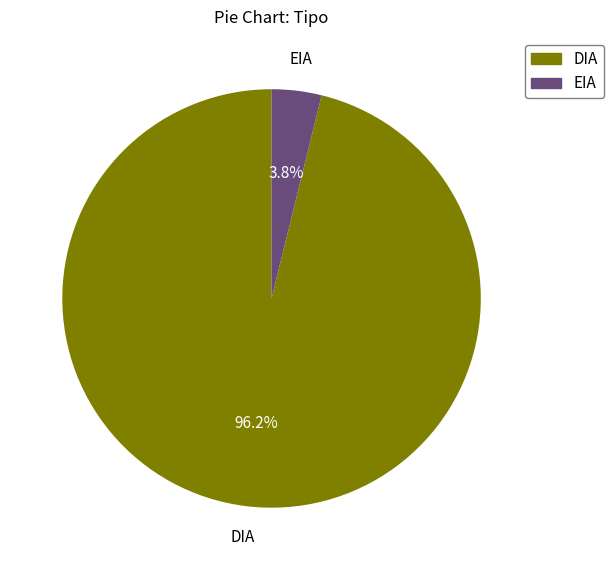

Count the number of slices in the pie.

2